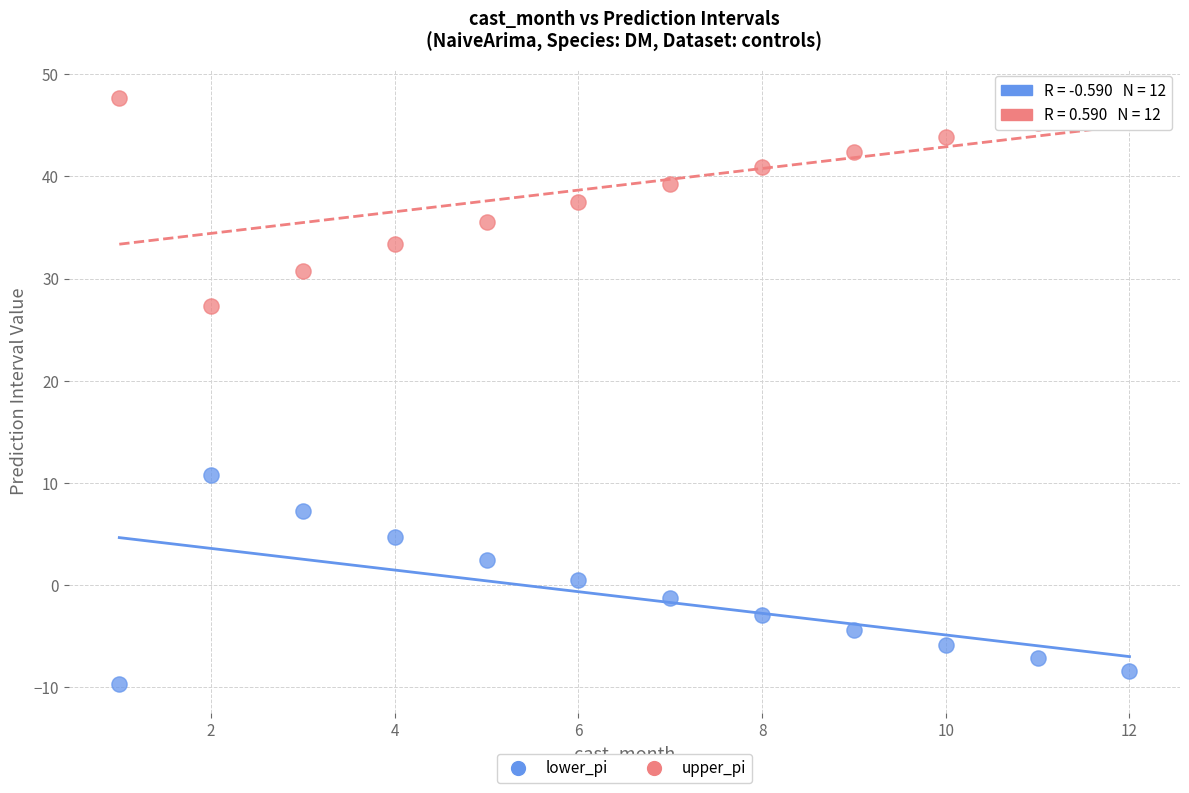

Which series reaches the minimum Y coordinate?

lower_pi